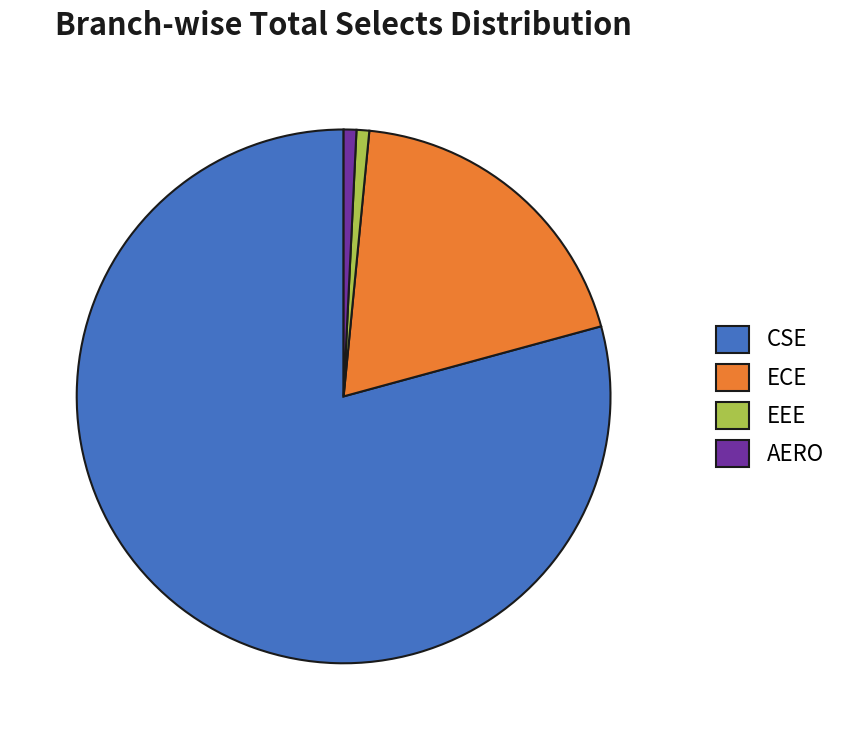

How many slices are in this pie chart?

4